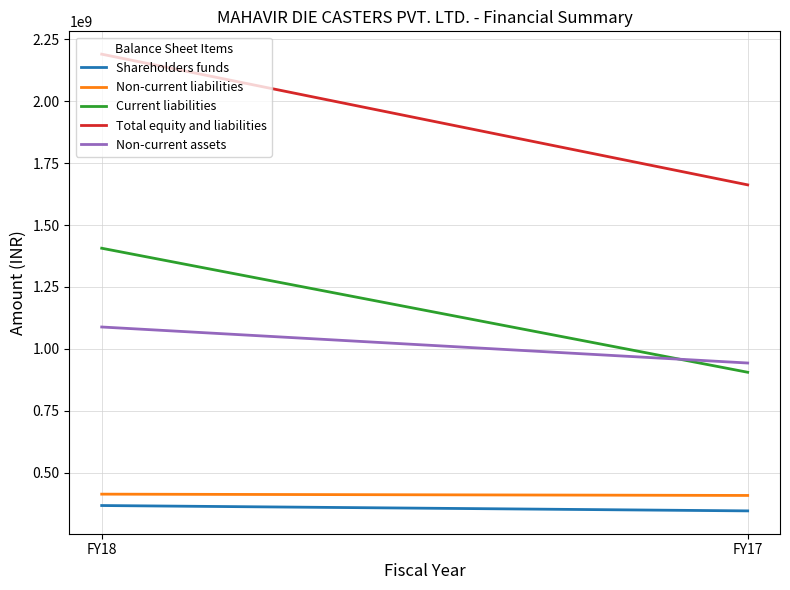

What is the total value across all series at FY17?

4267179546